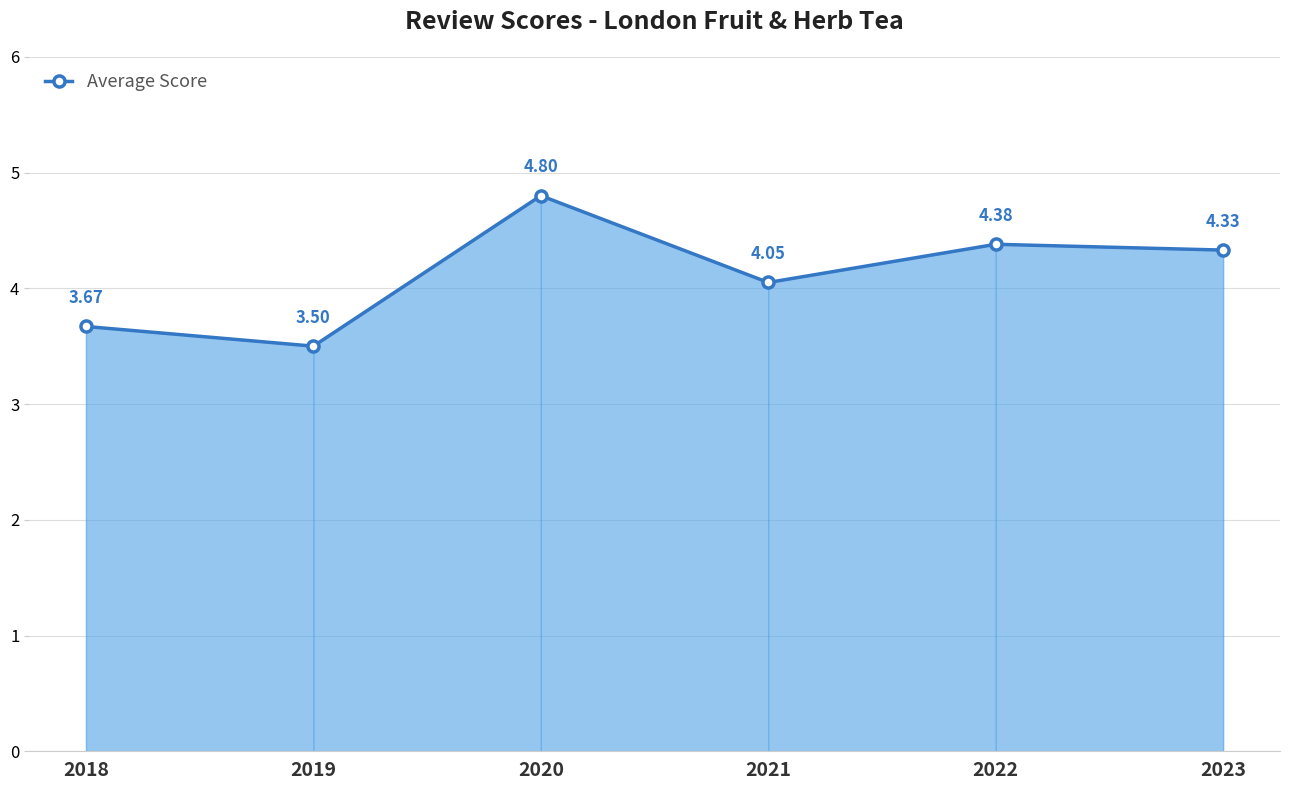

What is the difference between the maximum and minimum values?

1.3